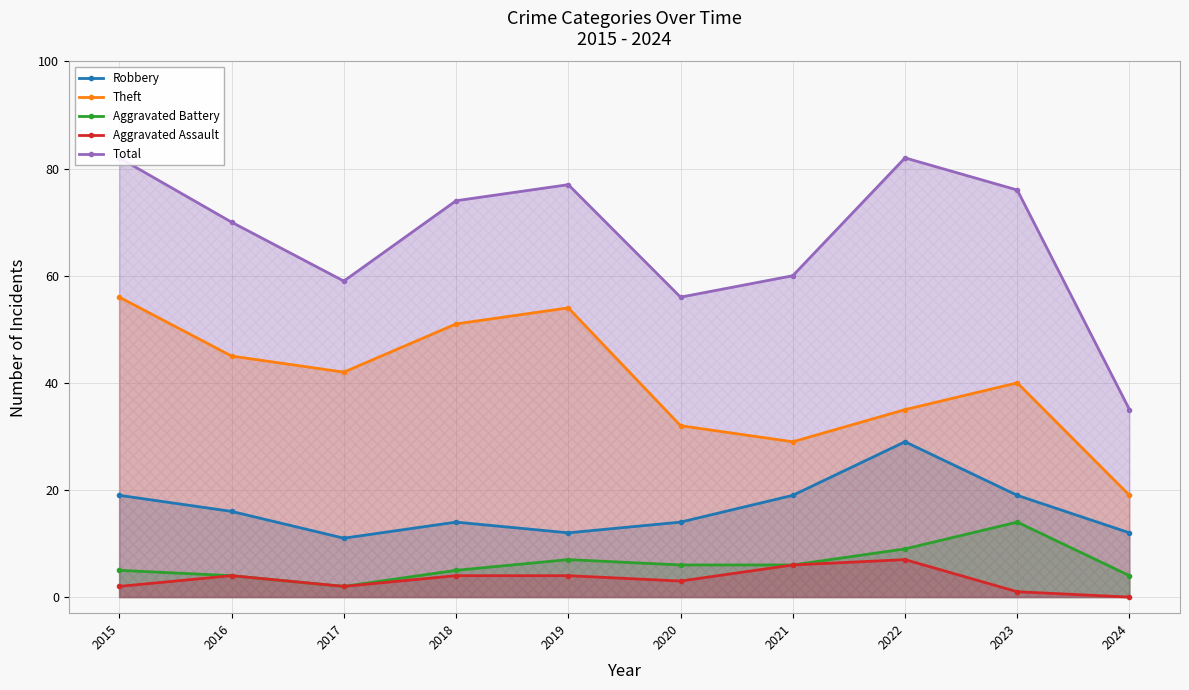

How many interior local valleys does the Total series have?

2